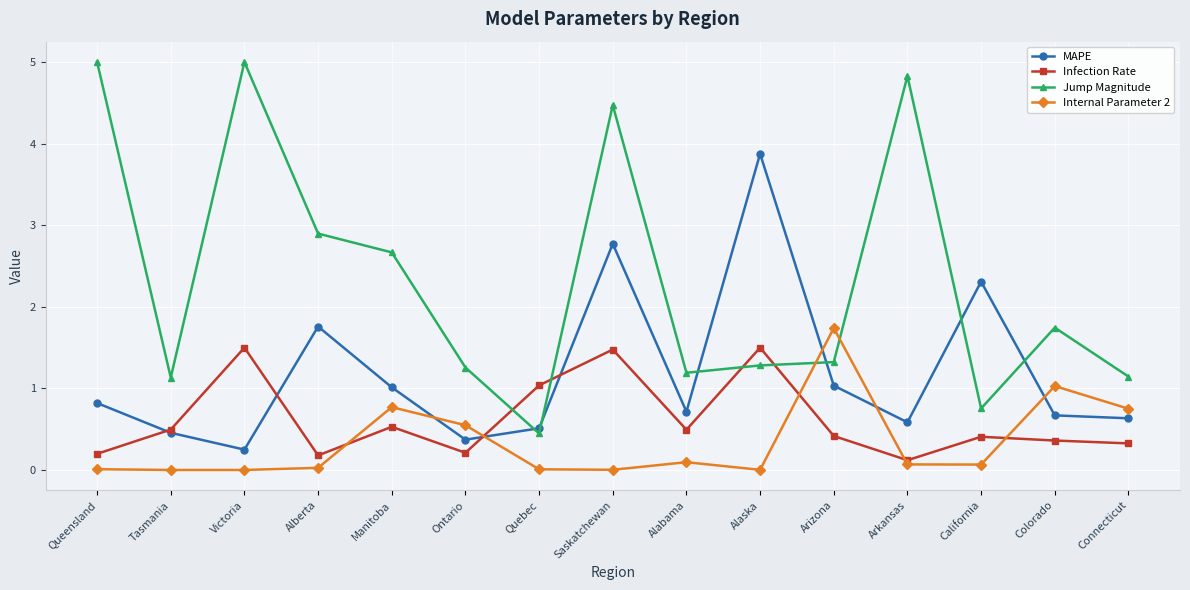

True or false: Jump Magnitude has a value of 0.4 at Quebec.

True